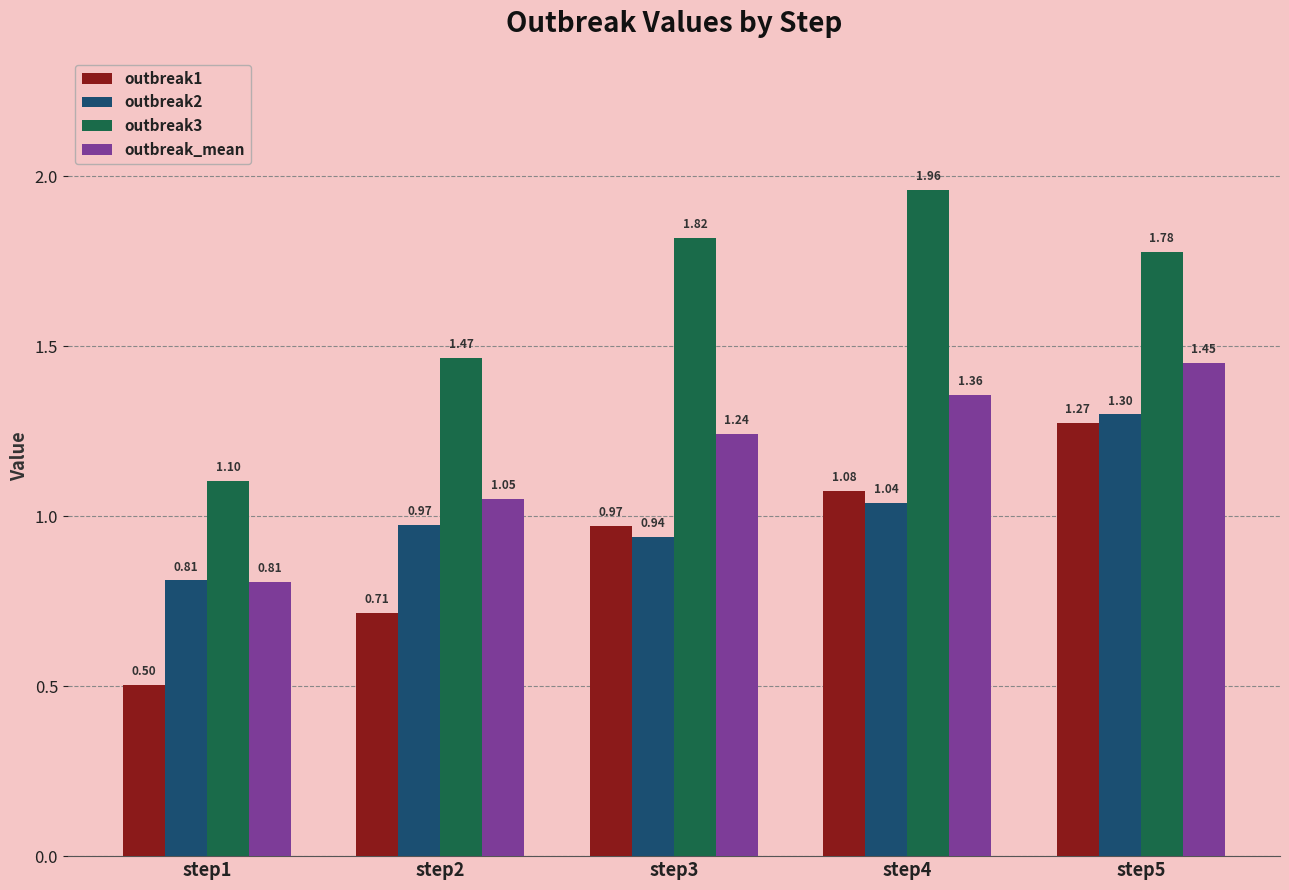

How many bars are there in total?

20